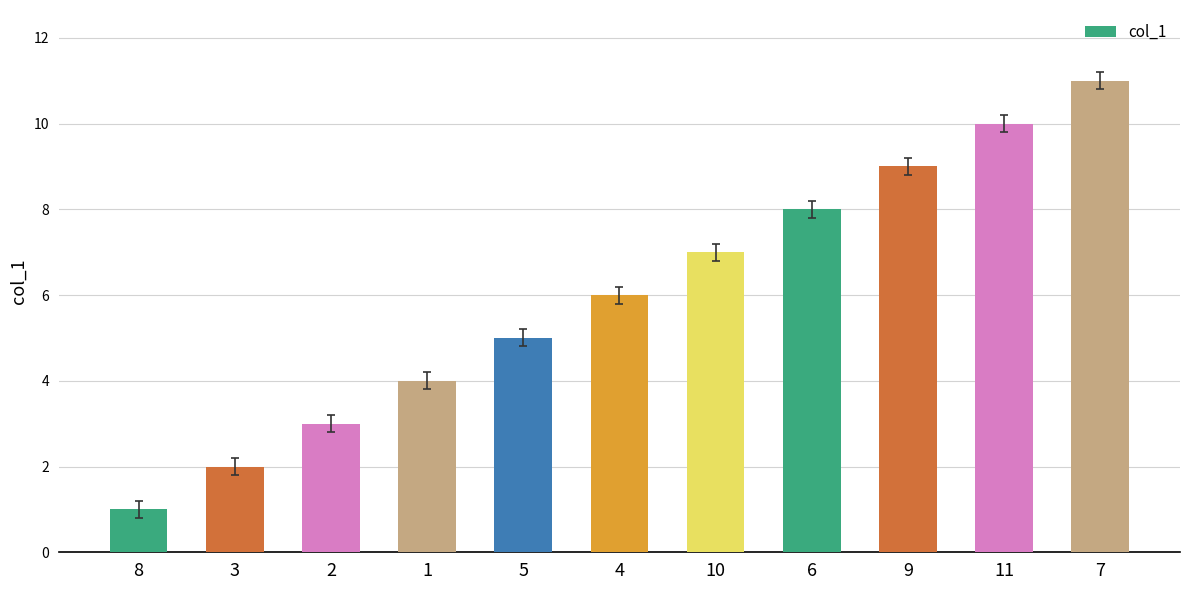

At which category does the chart reach its minimum across all series?

8